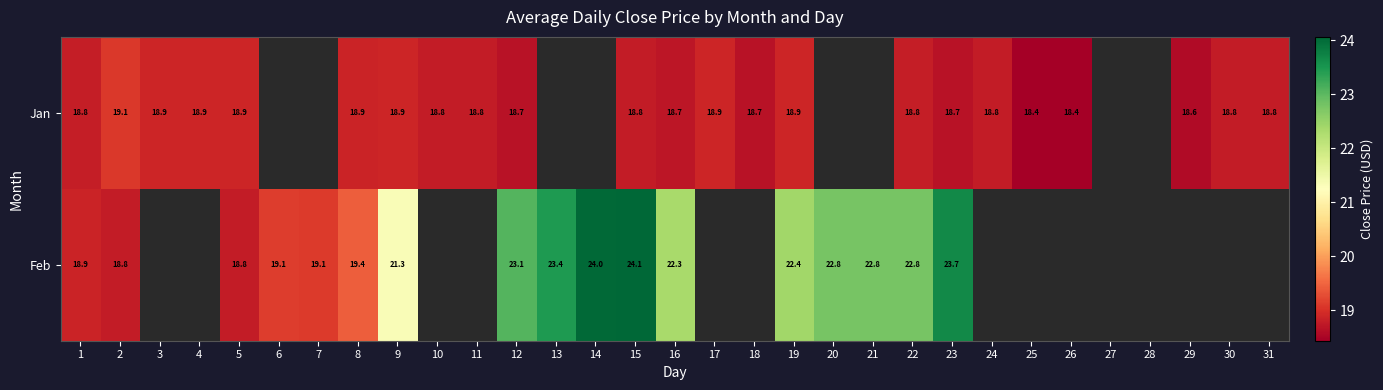

How many categories are shown in the chart?

31